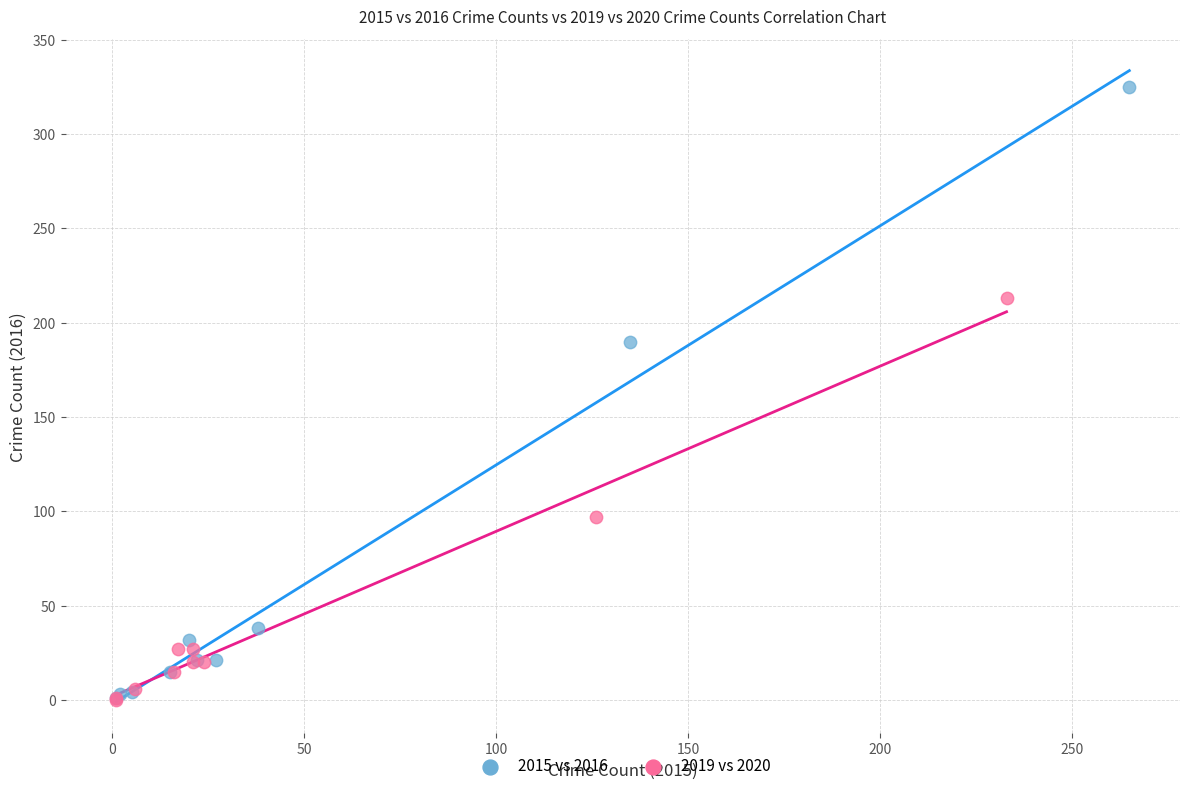

Which series has the widest spread of Y values?

2015 vs 2016